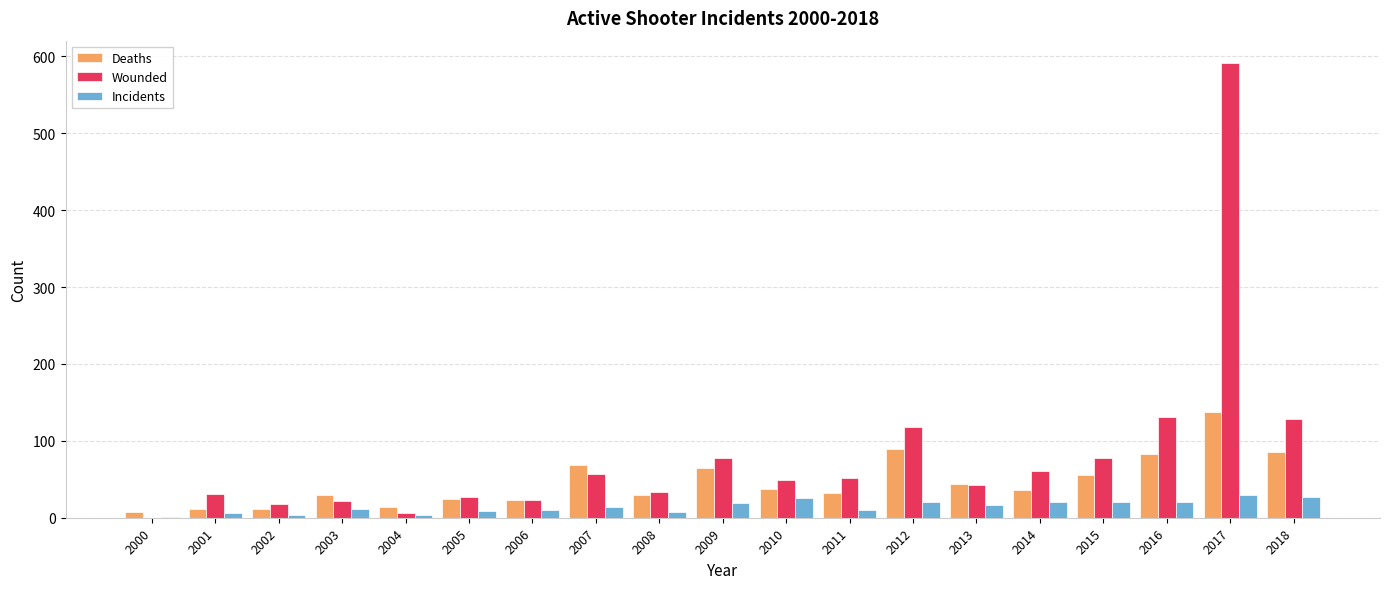

What is the average value of the Wounded series?

81